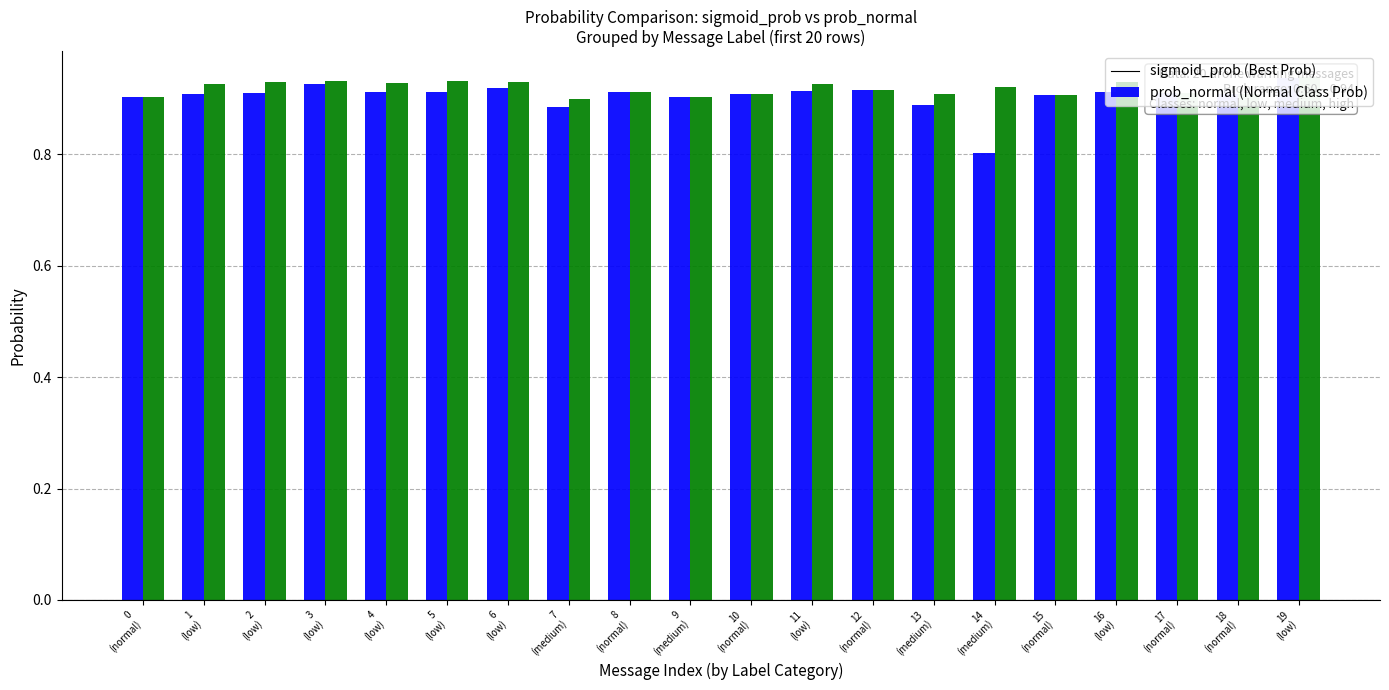

How many prob_normal values are between 0 and 1?

20